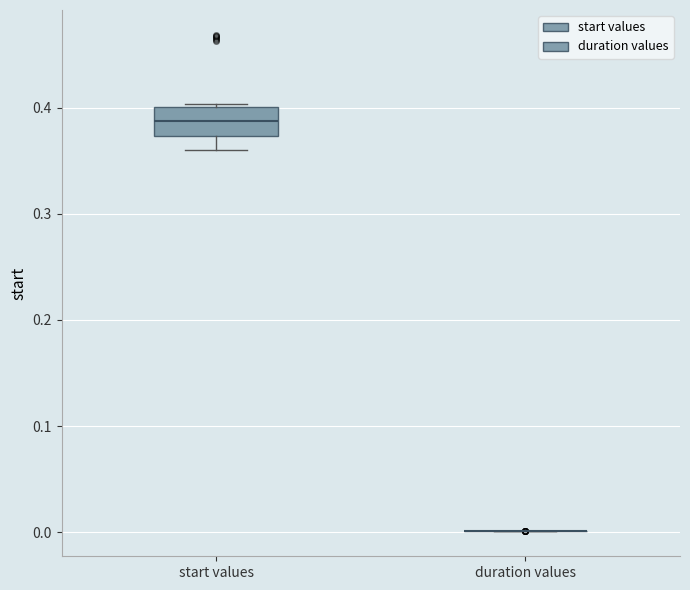

Reading left to right, transcribe this box plot: for each box, give where its median line is, the range the box spans, and where its two whiskers end, as read against the y-axis. The values are not printed on the chart, so give them approximately, as read against the axis.

start values: median 0.39, box 0.37 to 0.40, whiskers 0.36 to 0.40
duration values: box collapsed to a line at 0.00, whiskers 0.00 to 0.00